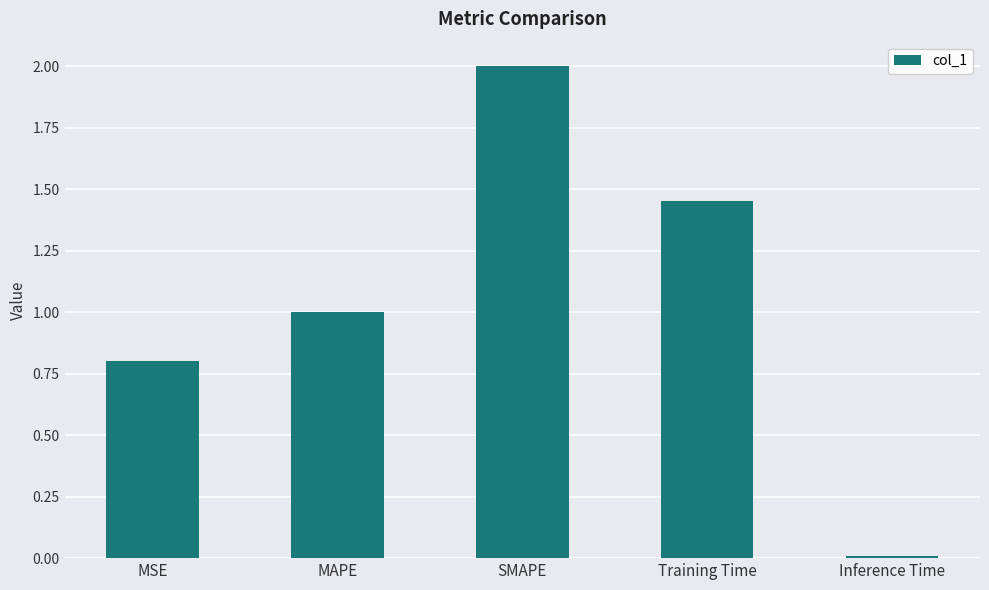

Read the value at MSE.

0.8